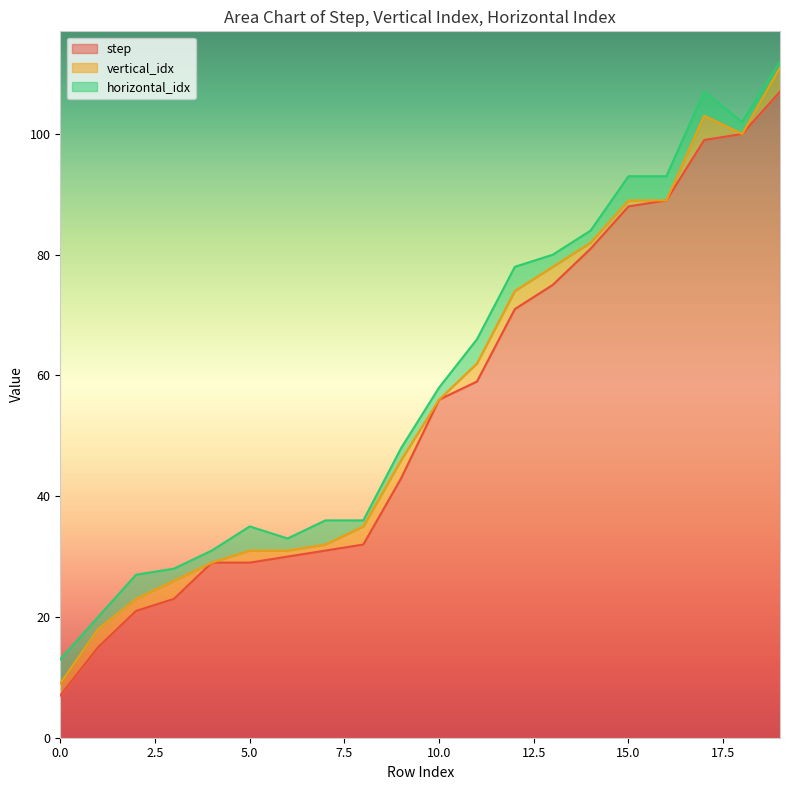

How many horizontal_idx values are between 2 and 4?

18